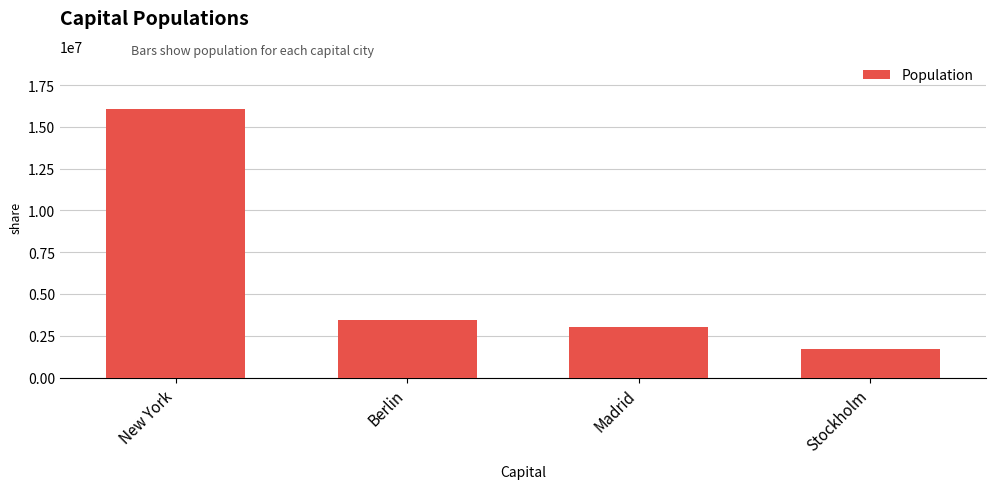

How many series are shown in this chart?

1